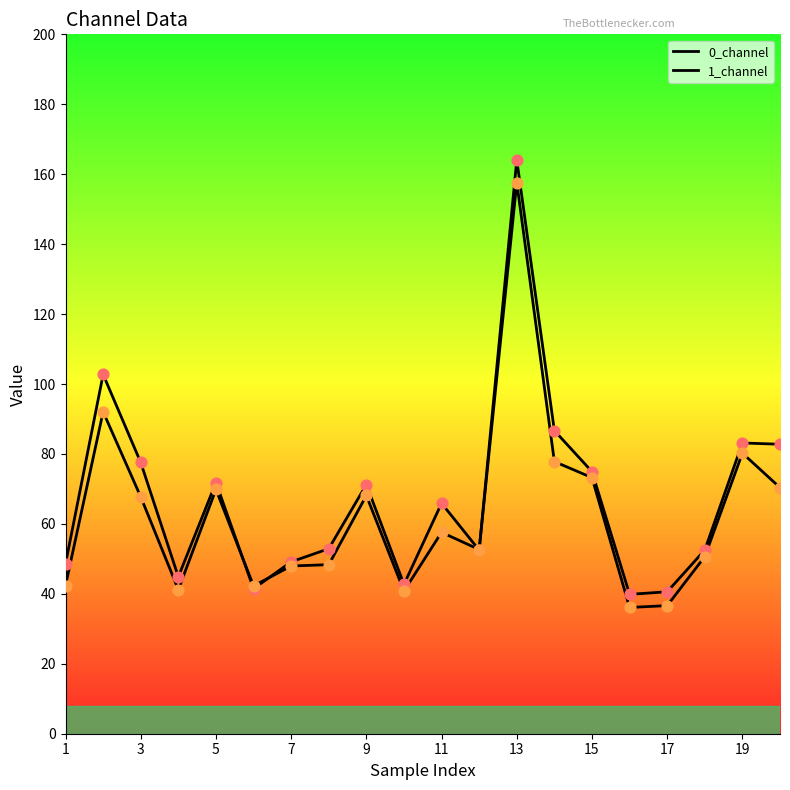

Which series has the widest spread of Y values?

0_channel